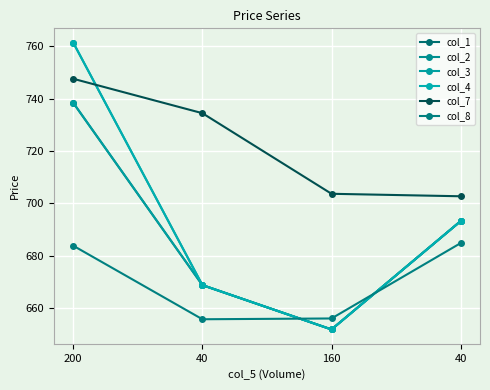

Rank the series by their maximum value, from highest to lowest.

col_2, col_4, col_7, col_1, col_3, col_8